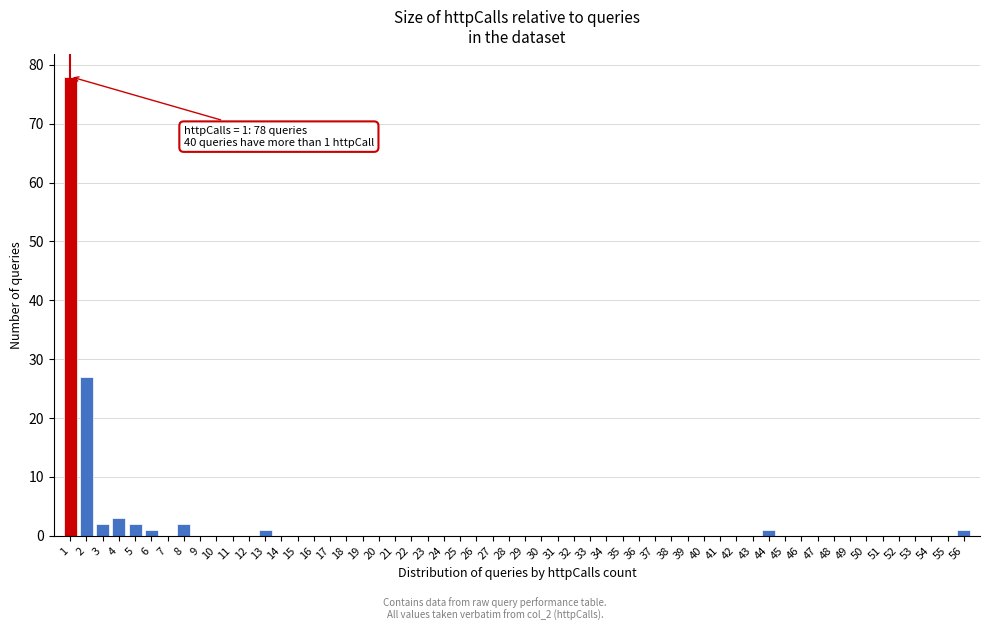

Over which range of the x-axis is the bar tallest?

0.5 to 1.5